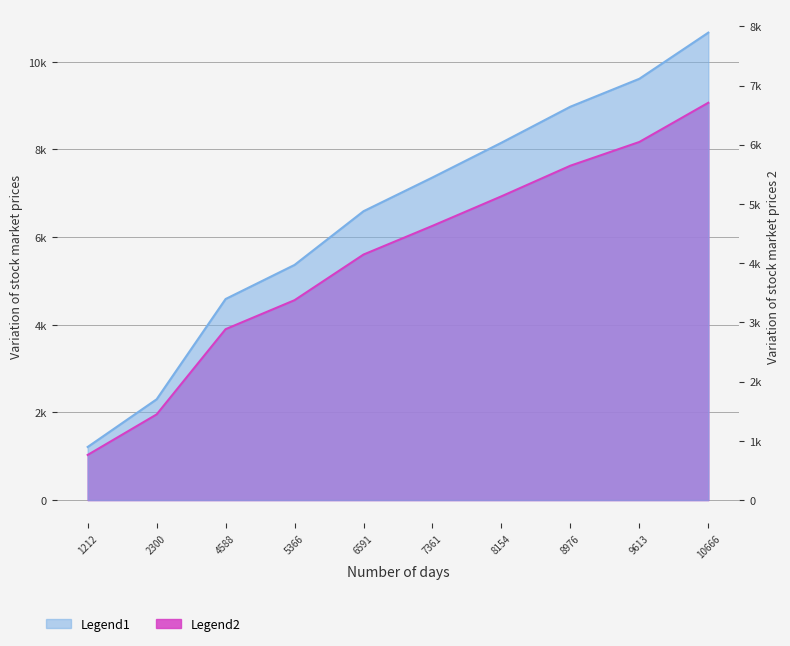

True or false: Legend1 and Legend2 intersect in this chart.

False